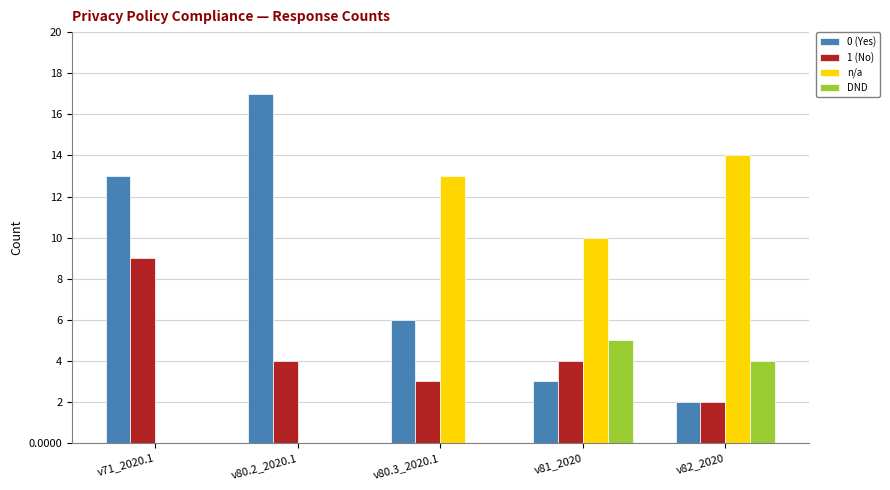

The value of n/a at v80.3_2020.1 is 13. True or false?

True